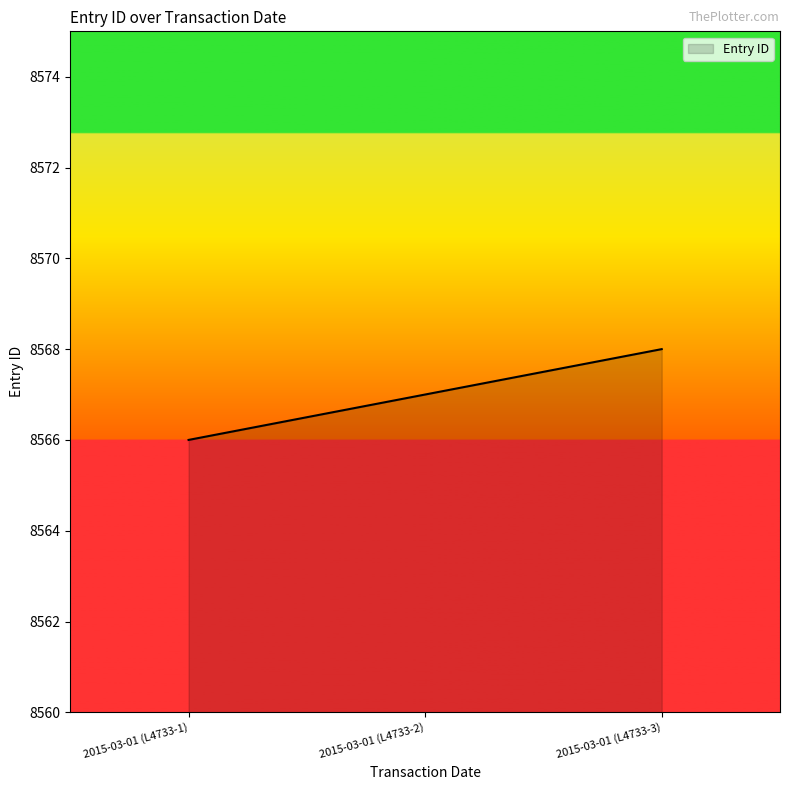

List the labels in order of value, smallest first.

2015-03-01 (L4733-1), 2015-03-01 (L4733-2), 2015-03-01 (L4733-3)